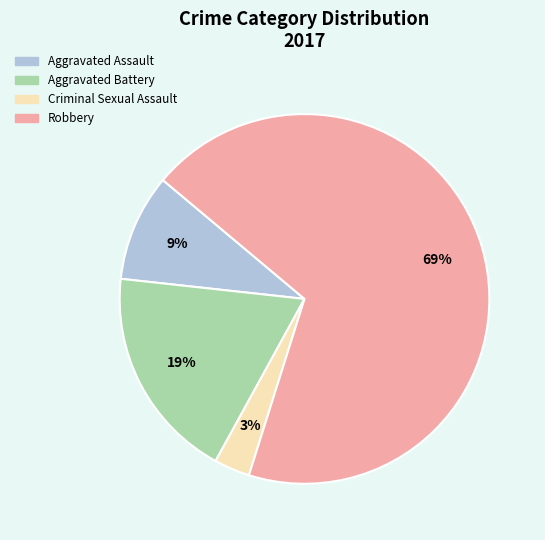

To the nearest percent, what portion does Criminal Sexual Assault represent?

3%